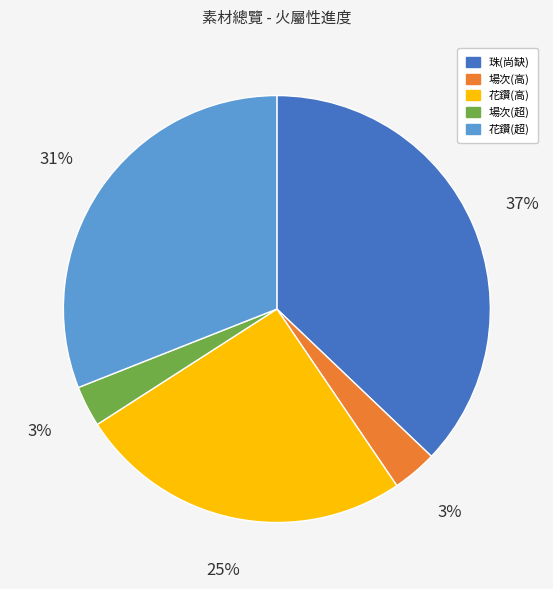

To the nearest percent, what is the combined percentage of 珠(尚缺) and 花鑽(高)?

63%